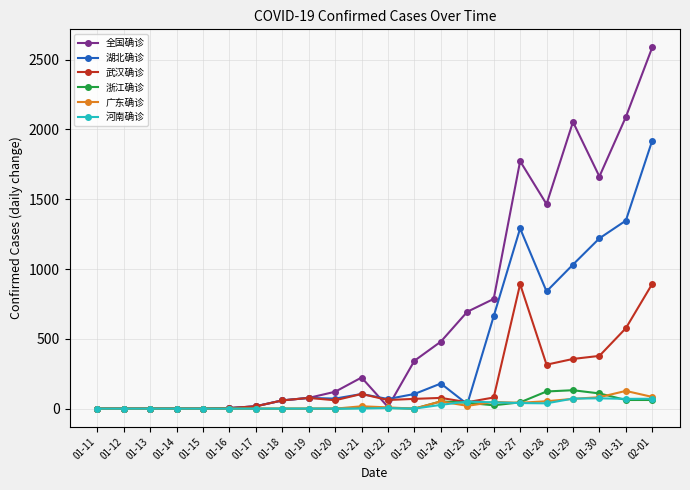

What is the sum of all 广东确诊 values?

604